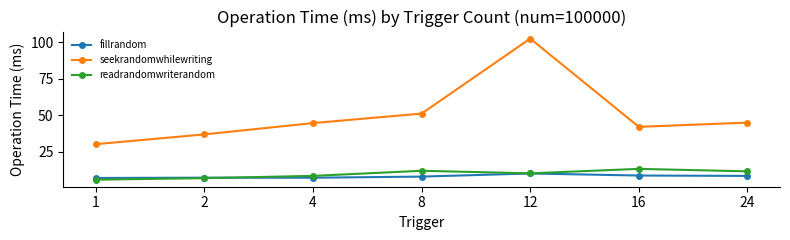

At how many categories does at least one series exceed 33?

6